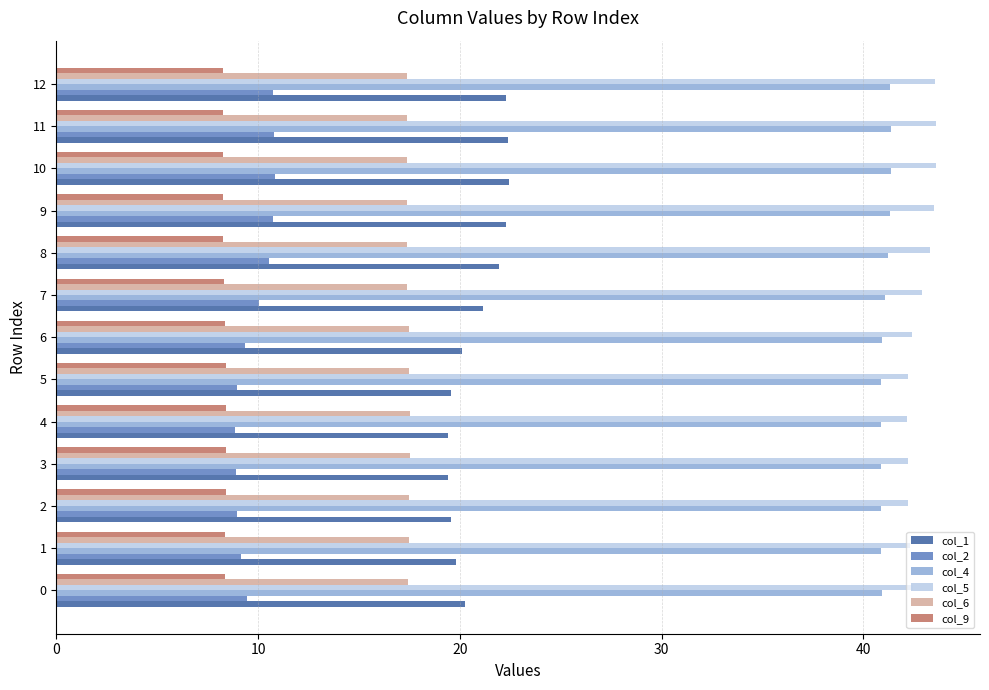

At how many categories does at least one series exceed 9?

13